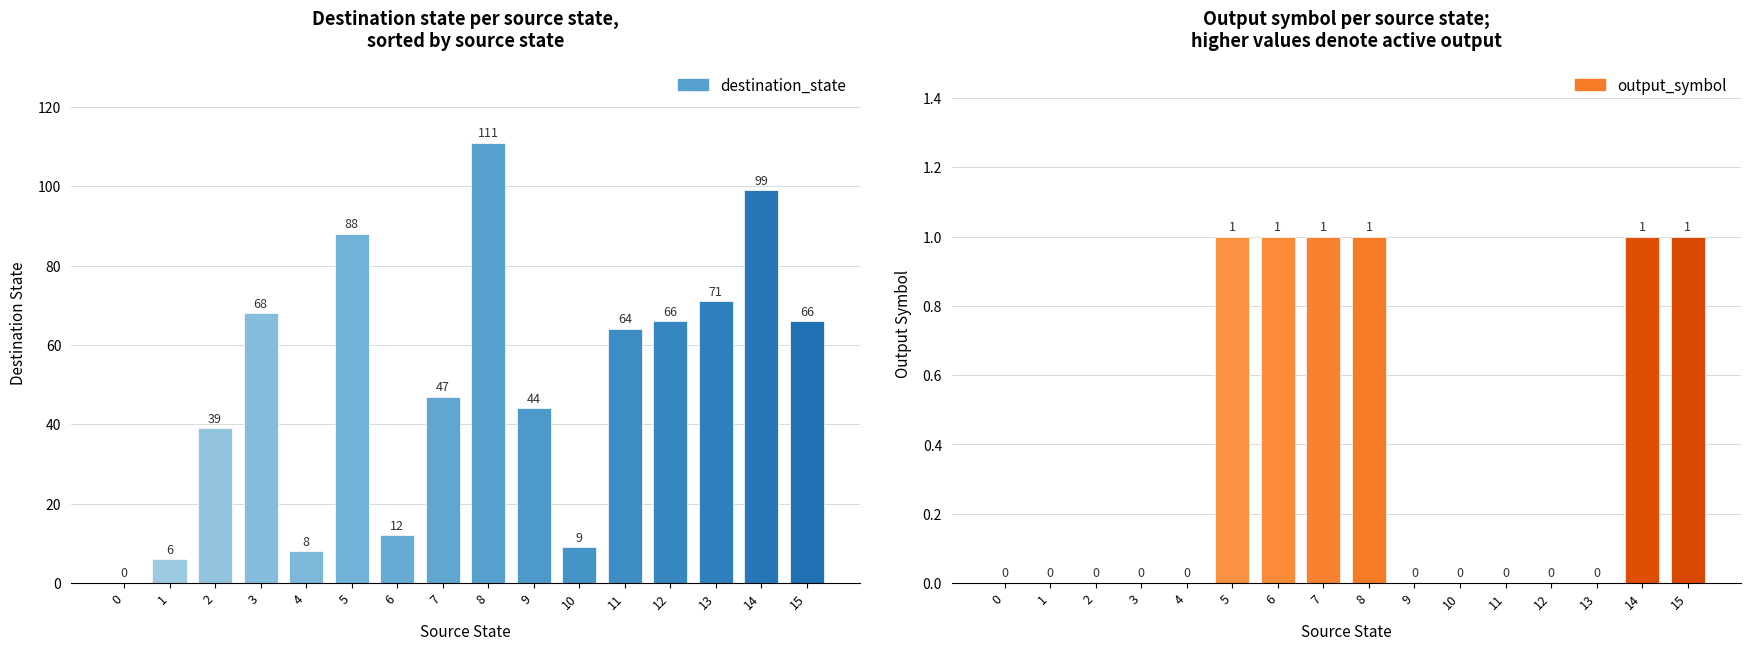

Reading left to right, list all the values displayed in this chart.

source_state: 0=0	1=1	2=2	3=3	4=4	5=5	6=6	7=7	8=8	9=9	10=10	11=11	12=12	13=13	14=14	15=15
destination_state: 0=0	1=6	2=39	3=68	4=8	5=88	6=12	7=47	8=111	9=44	10=9	11=64	12=66	13=71	14=99	15=66
output_symbol: 0=0	1=0	2=0	3=0	4=0	5=1	6=1	7=1	8=1	9=0	10=0	11=0	12=0	13=0	14=1	15=1